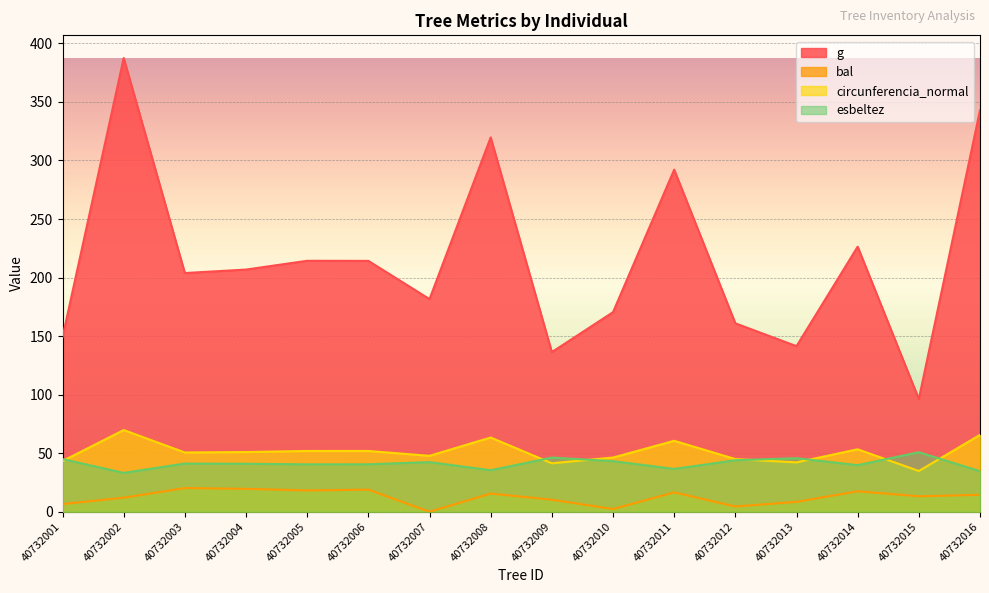

Rank the series at 40732008 from lowest to highest value.

bal, esbeltez, circunferencia_normal, g